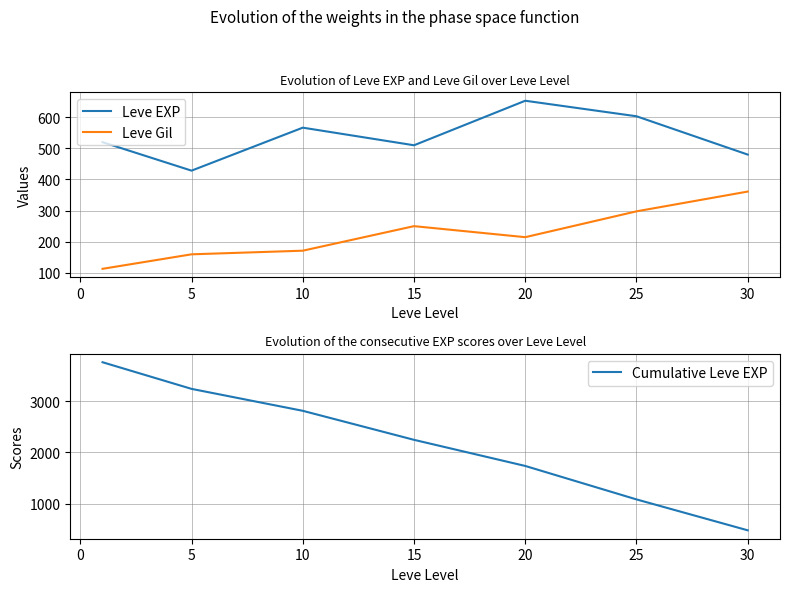

What is the lowest value of the Leve Gil series?

112.3